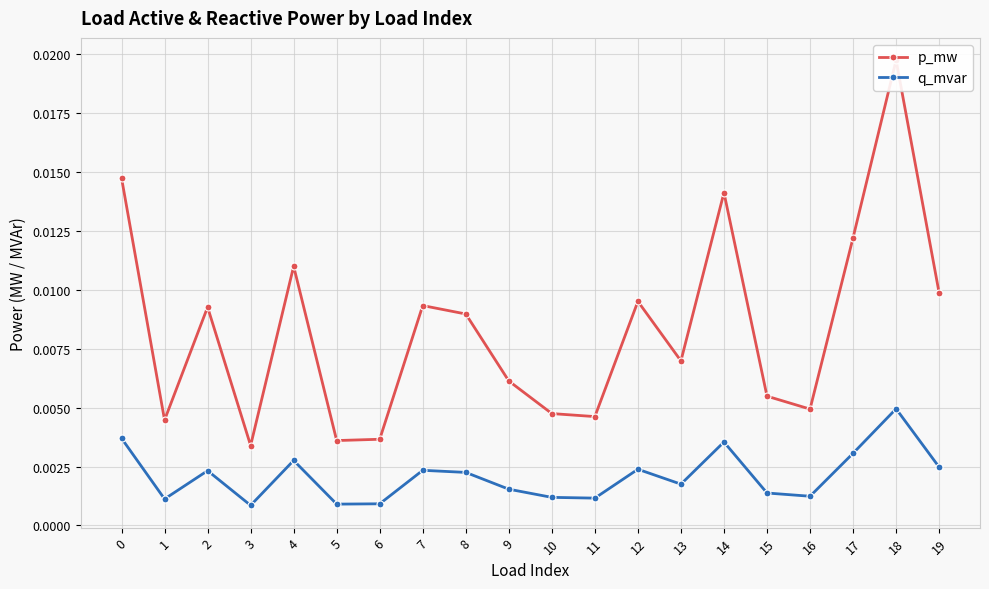

At which label does q_mvar reach its minimum?

3